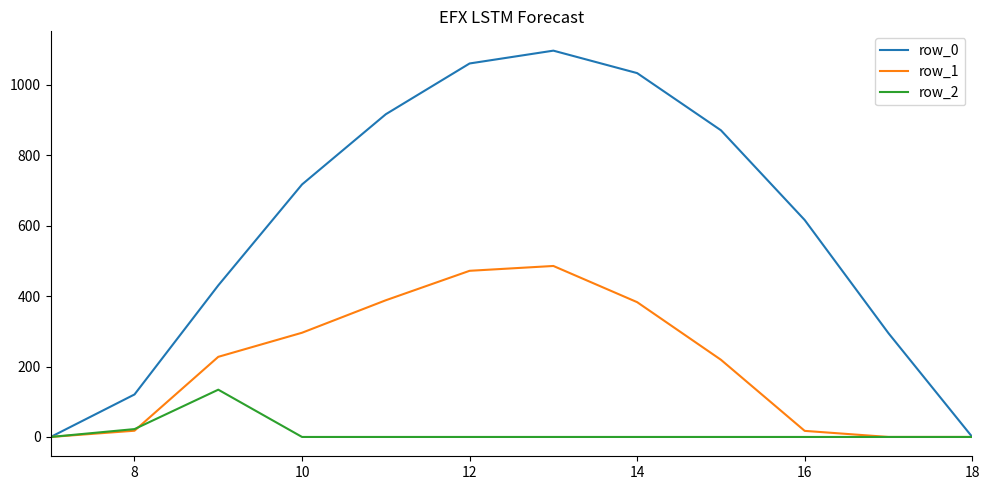

Which series has the widest spread of values?

row_0